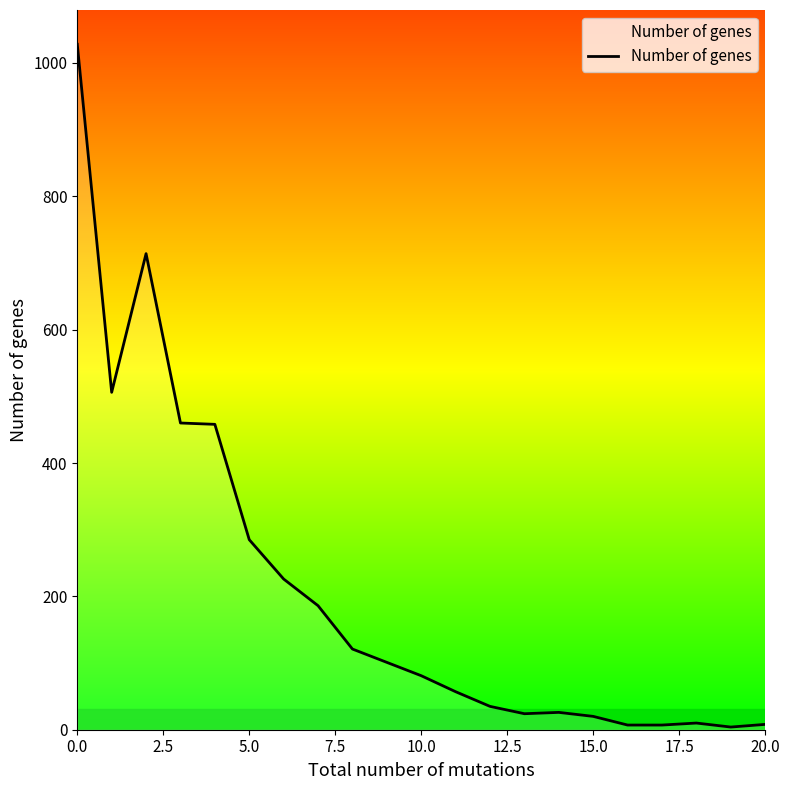

What is the difference between the maximum and minimum values?

1024